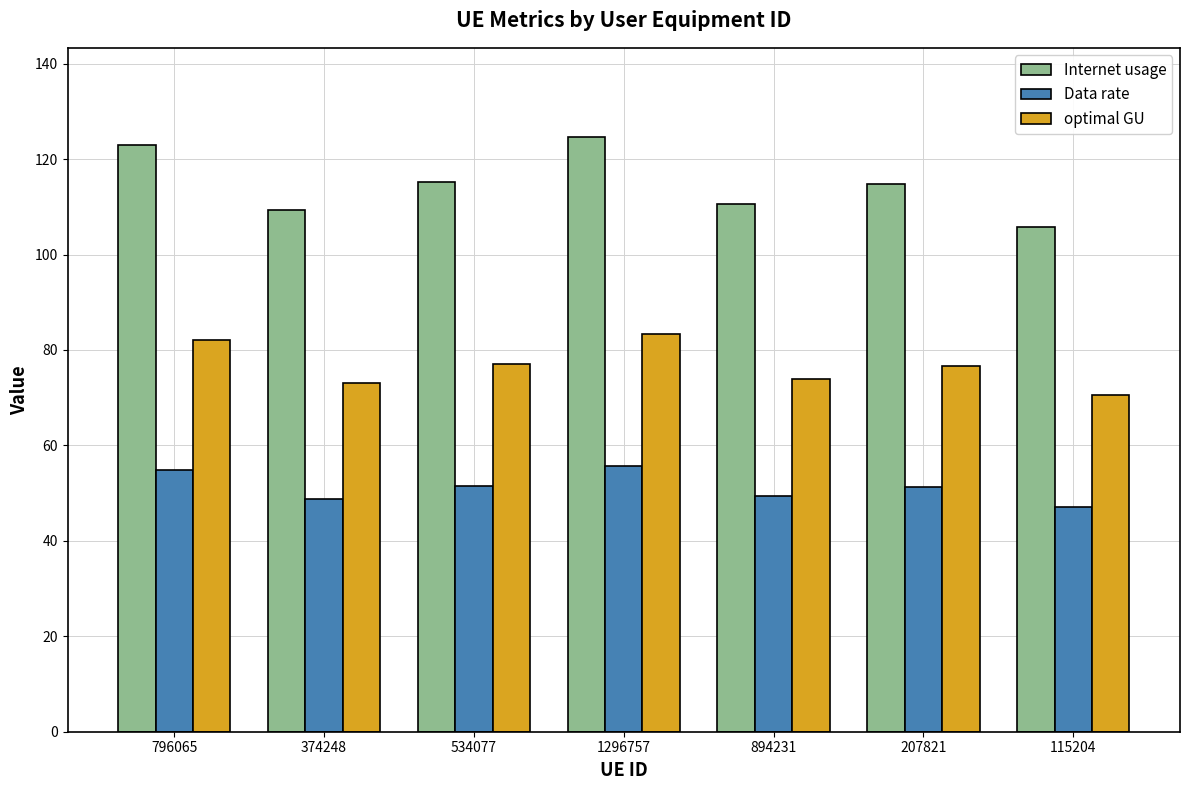

How many values in the optimal GU series are below 76?

3